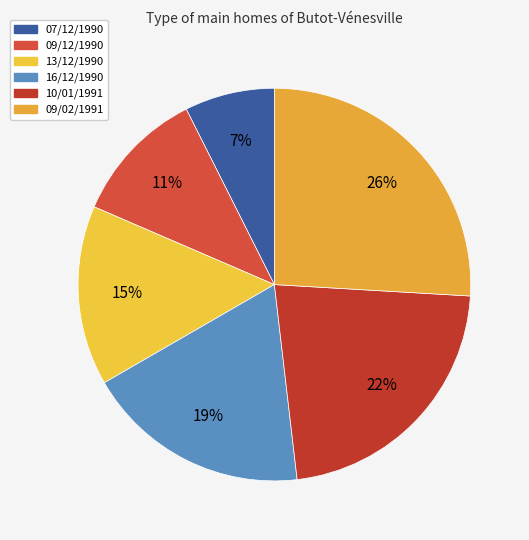

To the nearest percent, what portion does 09/12/1990 represent?

11%